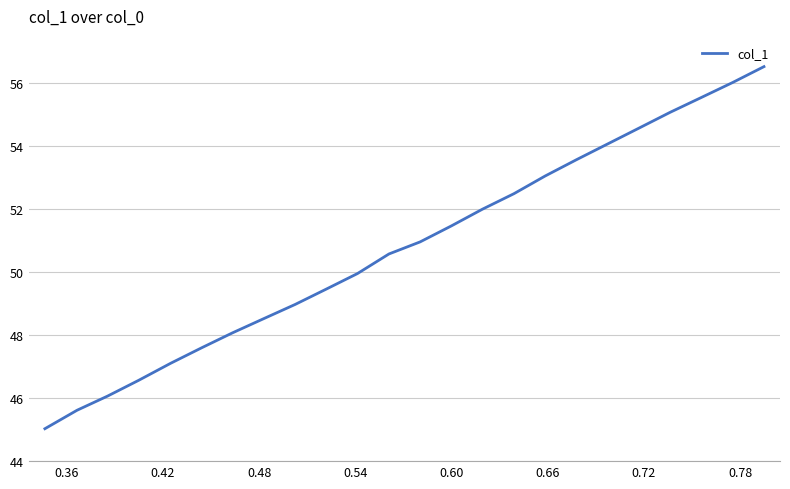

What is the minimum value shown in the chart?

45.0